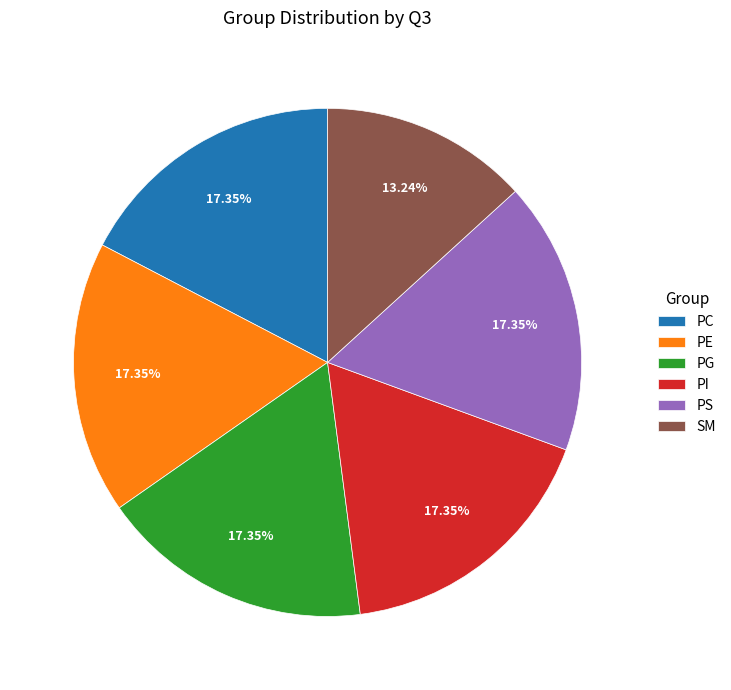

To the nearest percent, what is the average slice percentage?

17%